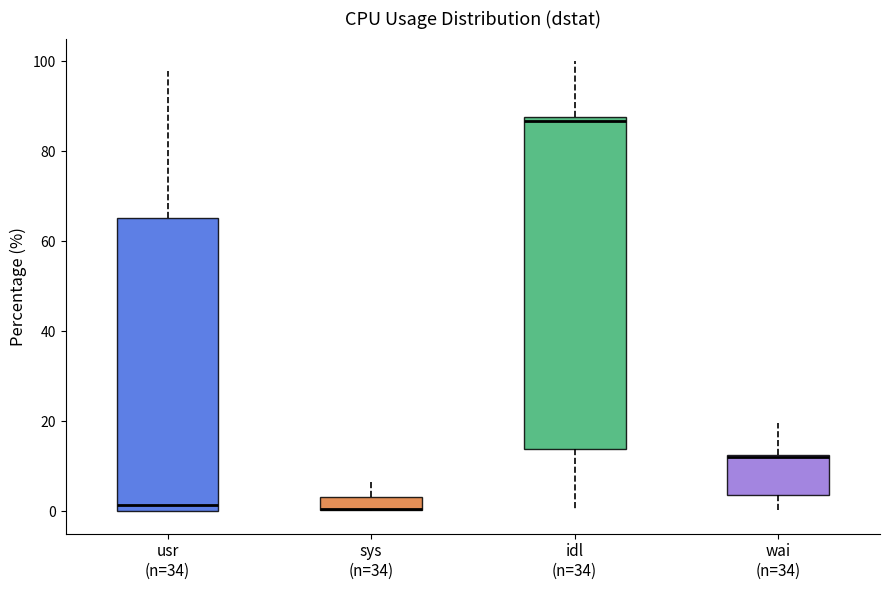

Comparing the boxes themselves (not the whiskers), which one is the tallest?

idl (n=34)